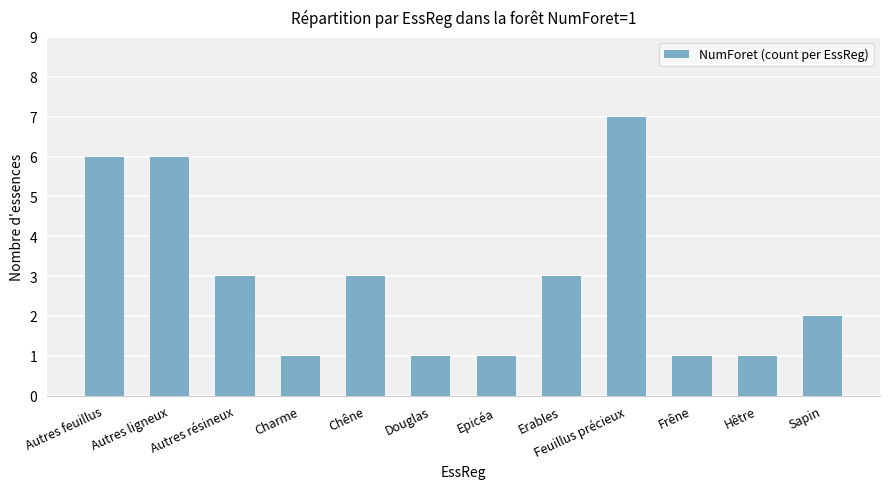

What position from the left is Autres ligneux?

2